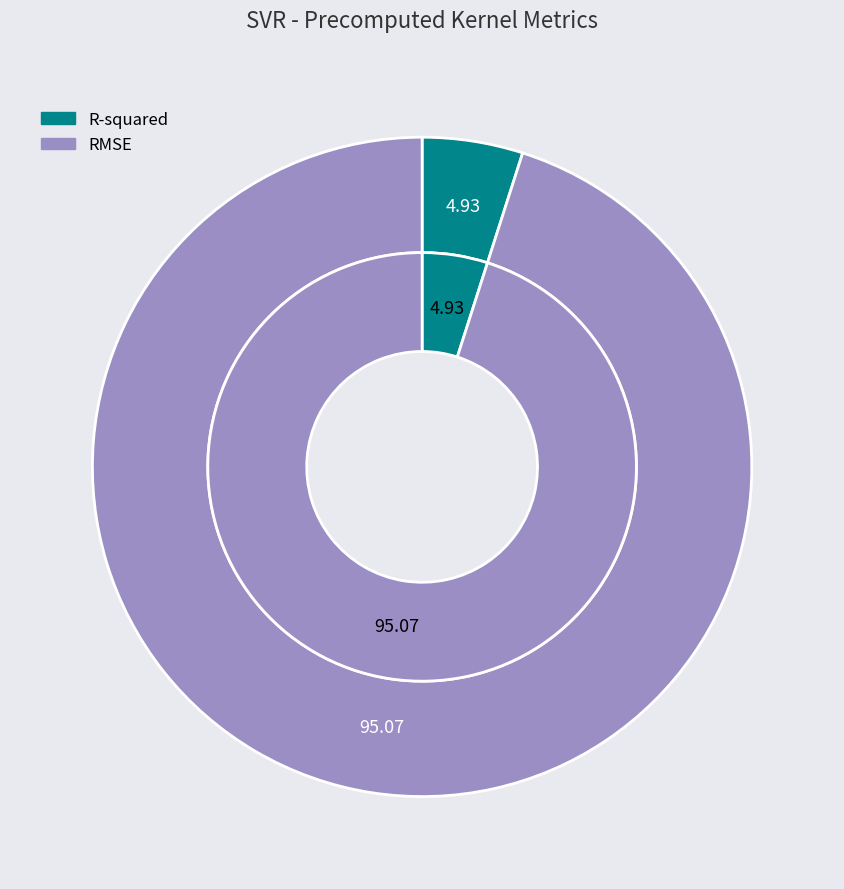

Which has a higher value, R-squared or RMSE?

RMSE